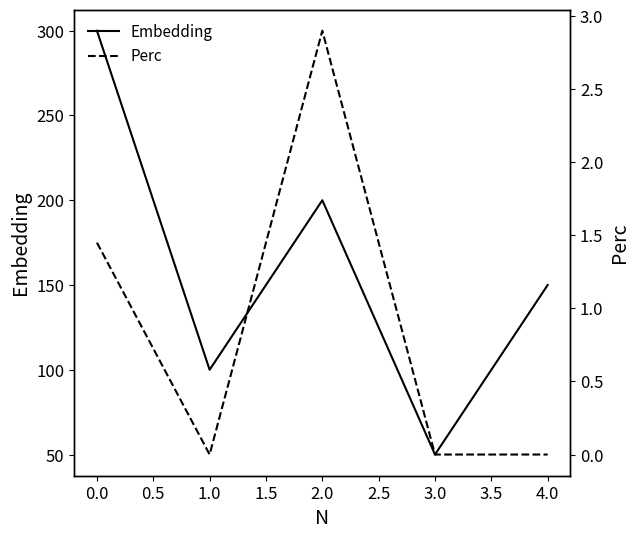

The value of Embedding at 0.0 is 130. True or false?

False